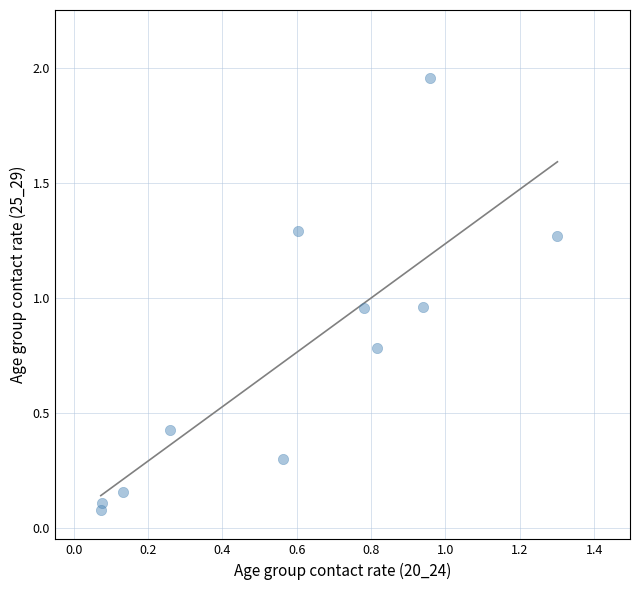

What is the range of Y values (max minus min)?

1.9